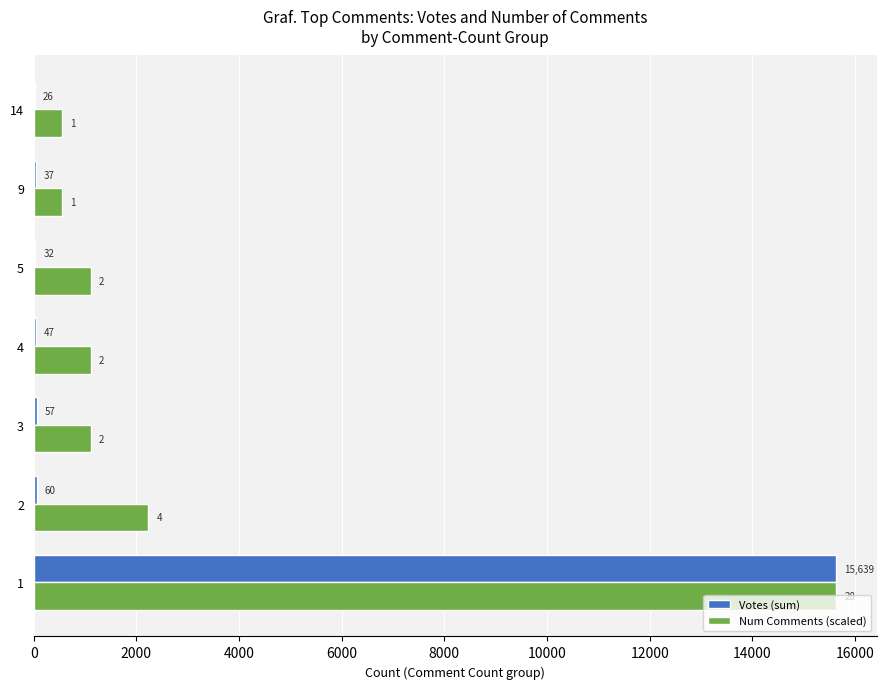

Which series changed the most between 5 and 14?

Num Comments (scaled)